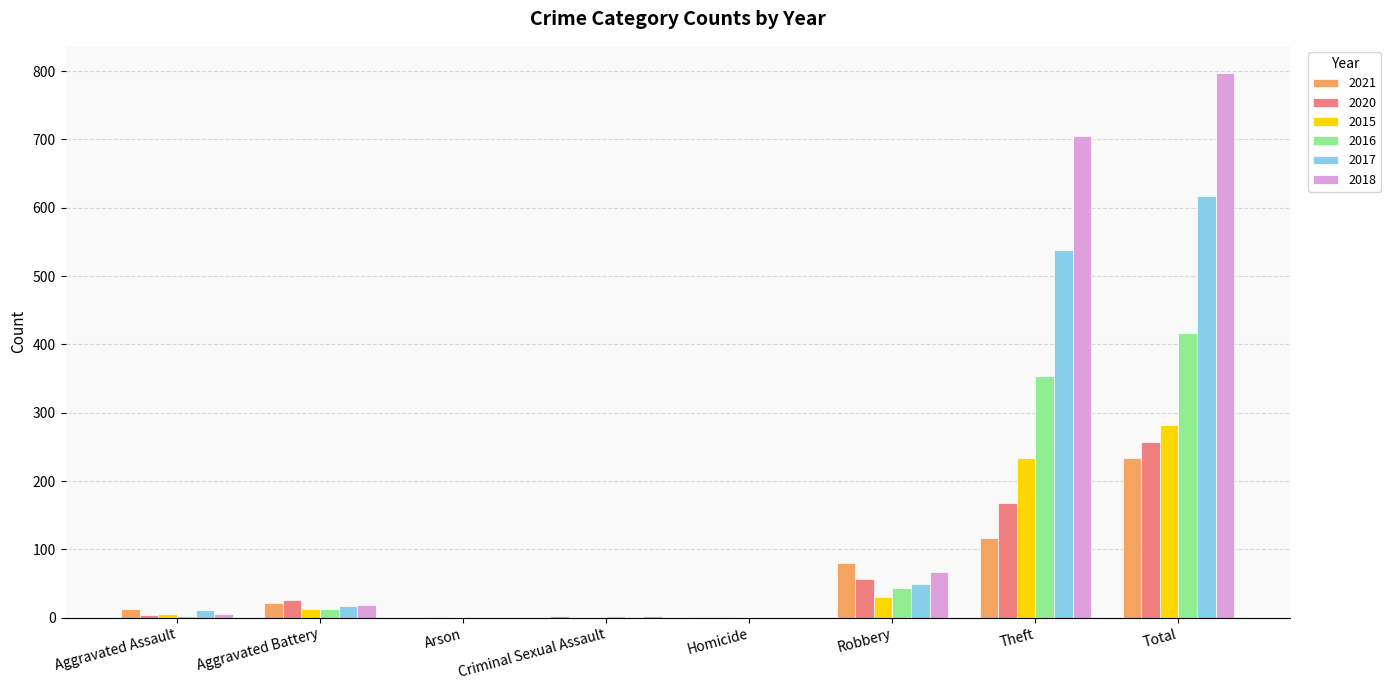

How many groups of bars are there?

8